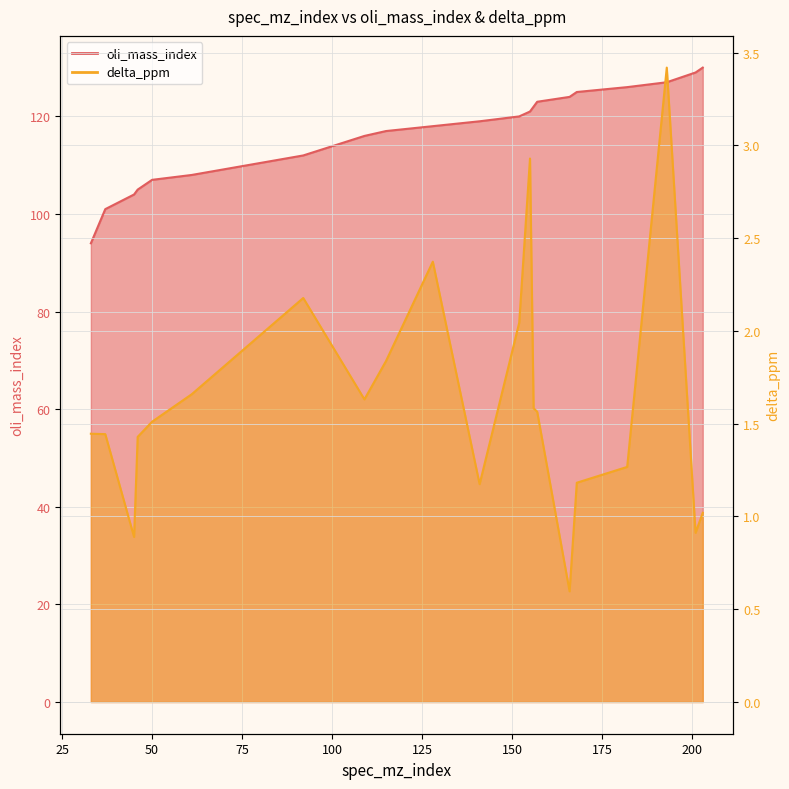

Rank the categories by oli_mass_index value from highest to lowest.

203, 201, 193, 182, 168, 166, 157, 156, 155, 152, 141, 128, 115, 109, 92, 61, 50, 46, 45, 37, 33